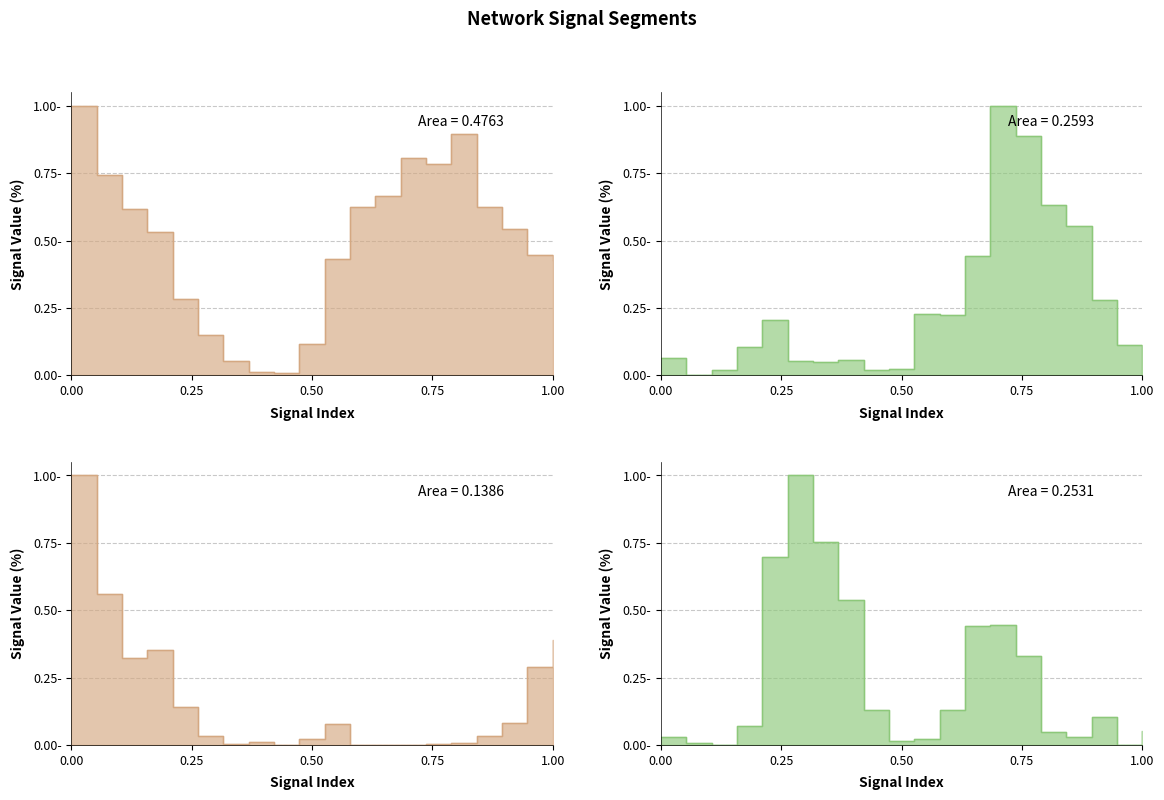

Which series has the largest range (max minus min)?

signal segment 3